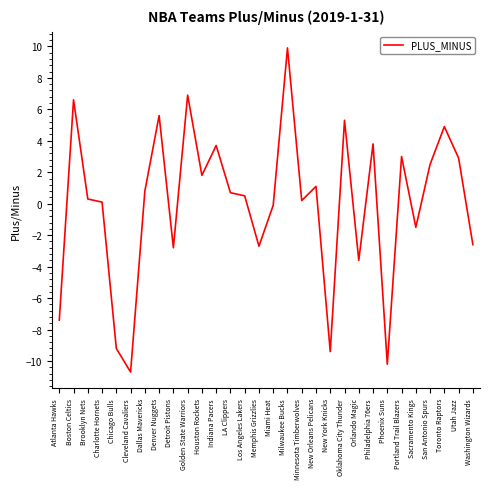

What position from the left is Toronto Raptors?

28